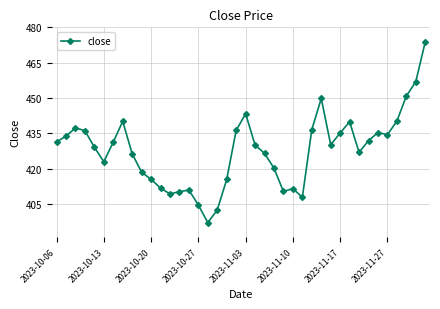

What is the greatest value displayed?

473.9